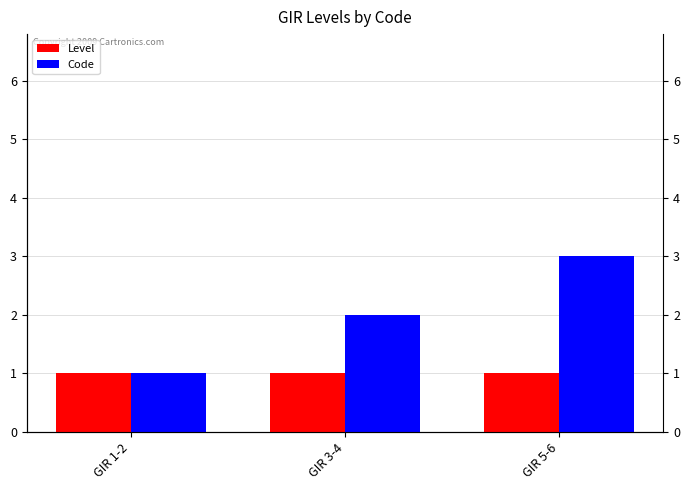

Is it true that Code equals 3 at GIR 3-4?

False